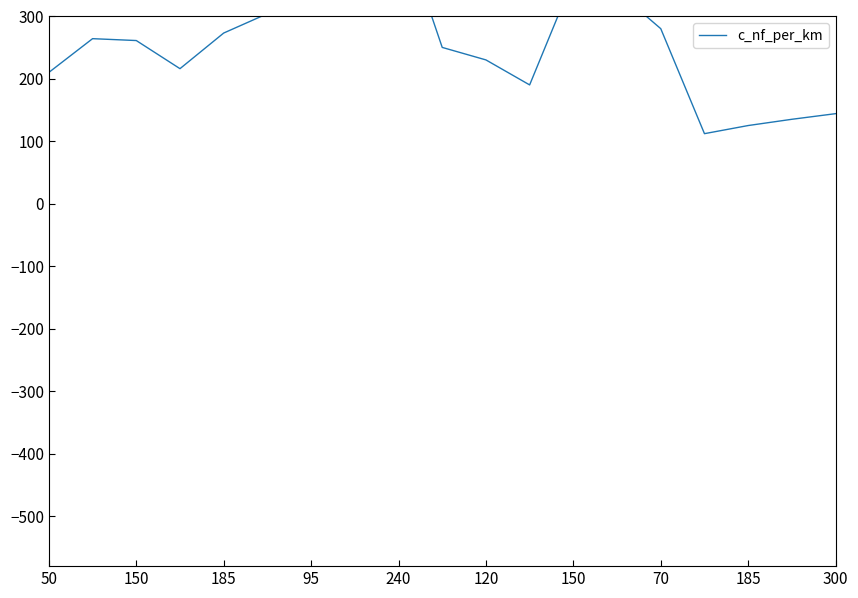

How many interior local valleys (lower than both neighbors) does the data have?

3